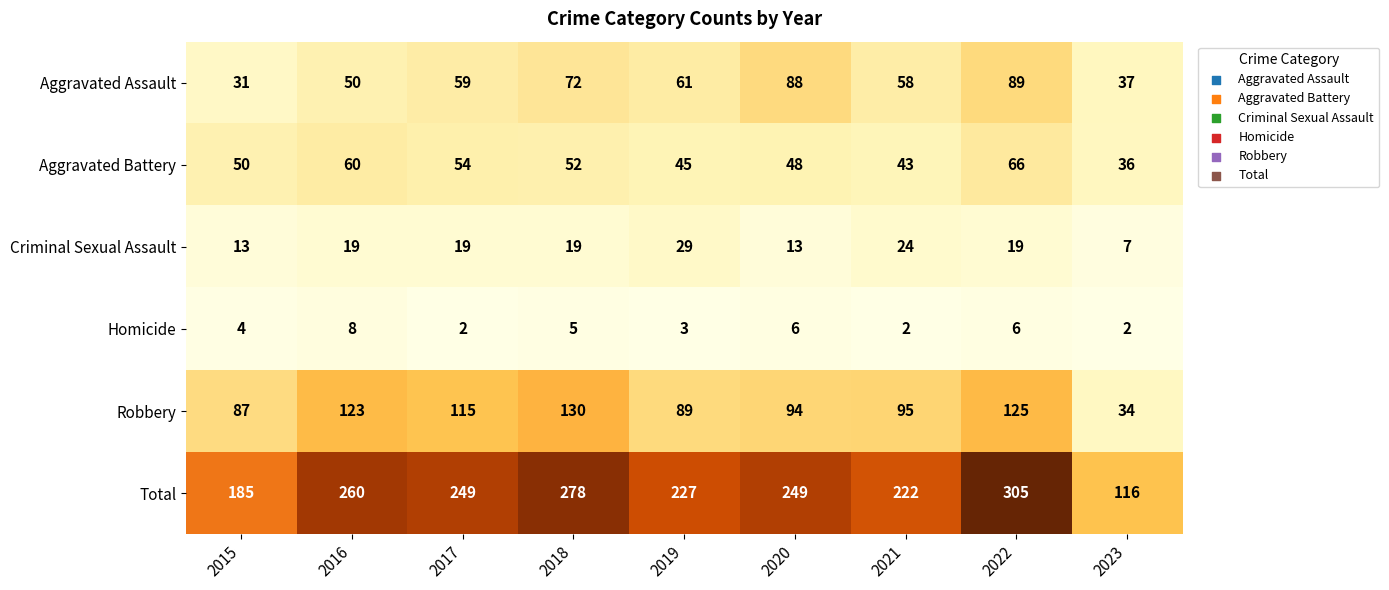

Is it true that Total equals 260 at 2016?

True